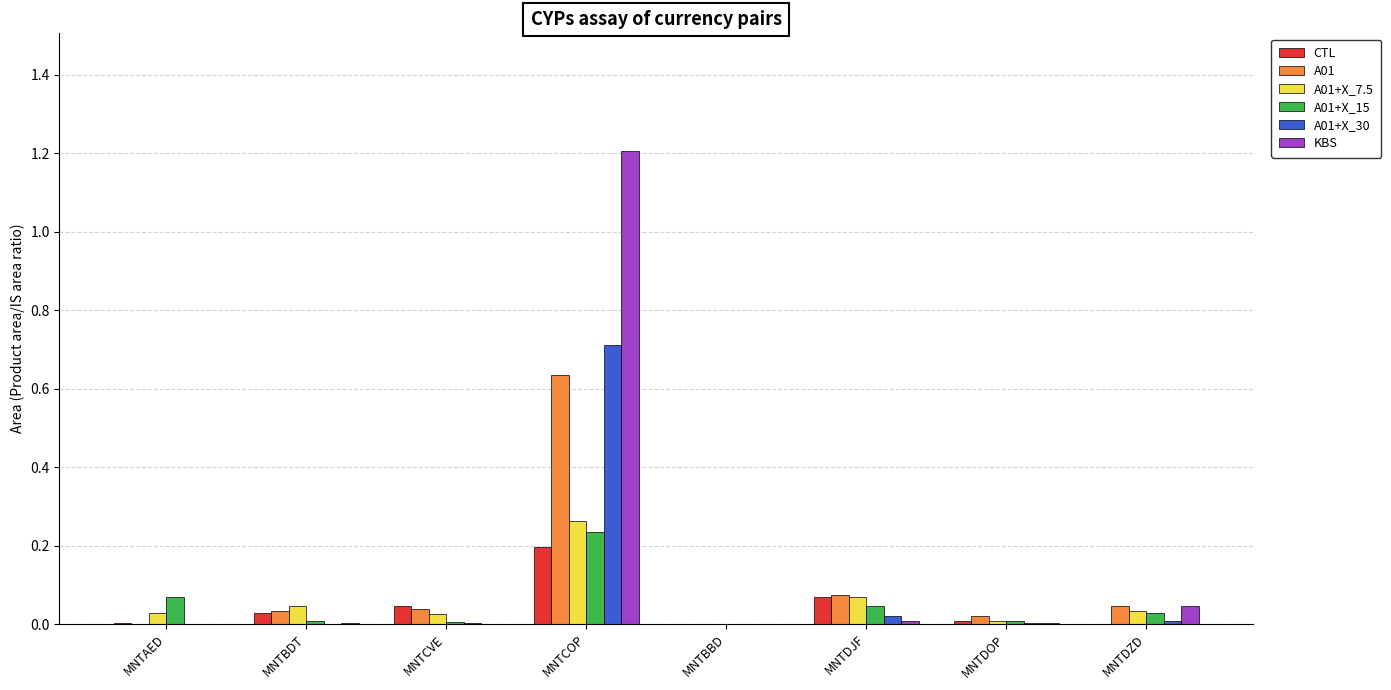

Are the bars horizontal?

No